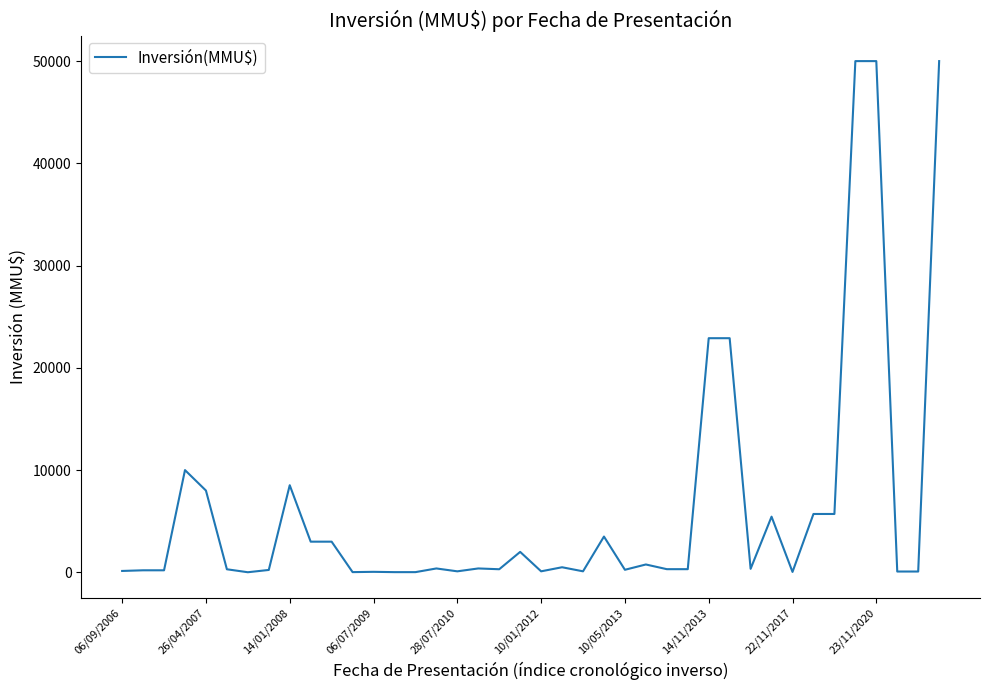

What is the greatest value displayed?

50000